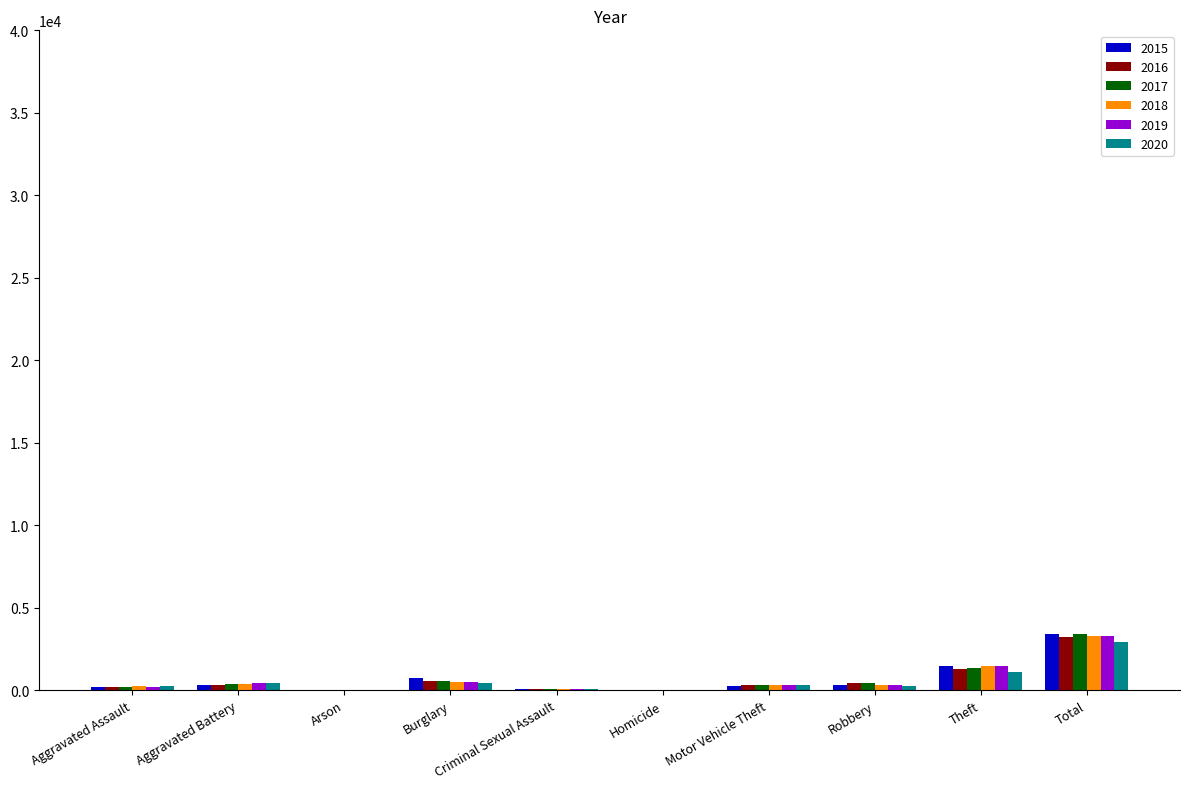

What is the sum of all 2018 values?

6544